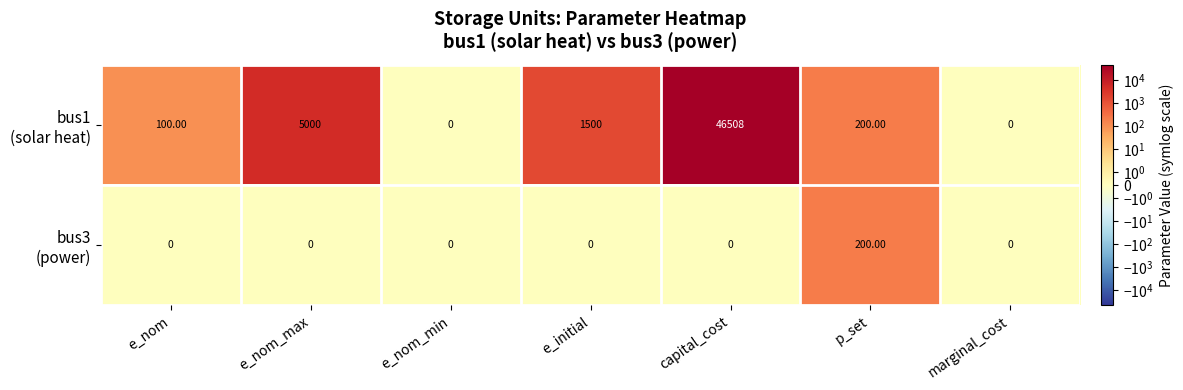

At which category is the sum across all series the highest?

capital_cost